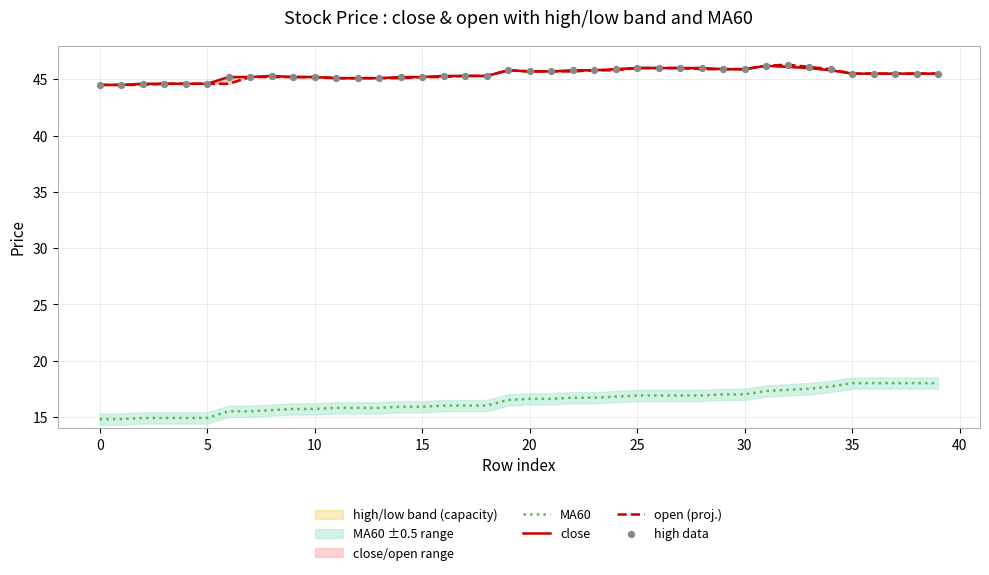

Is the value of open (proj.) at 22 greater than the value of MA60 at 23?

Yes